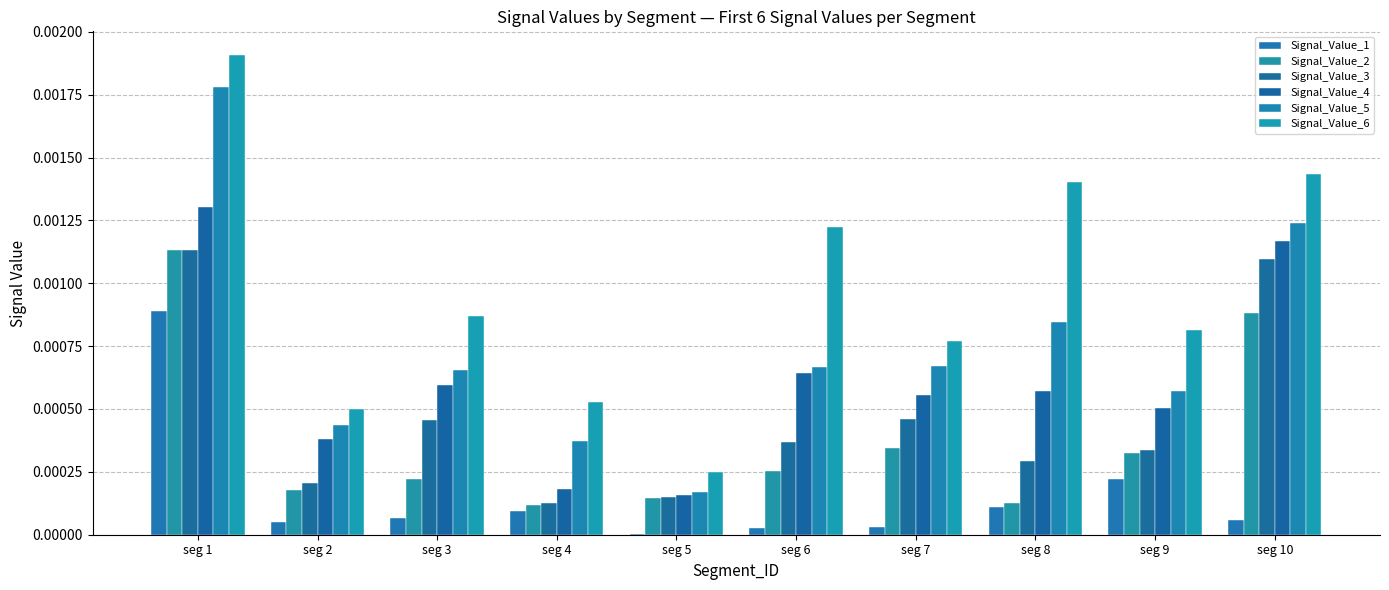

Are the bars grouped side by side (vs. stacked)?

Yes